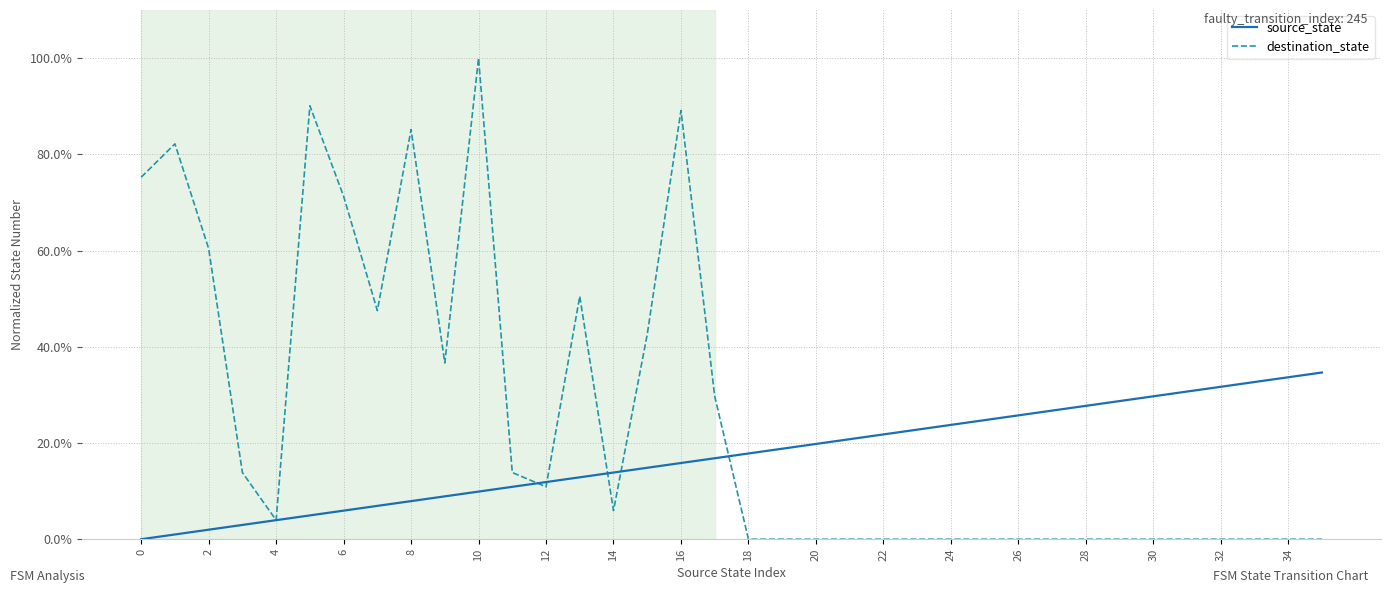

Is this an area chart (filled region under the line)?

No